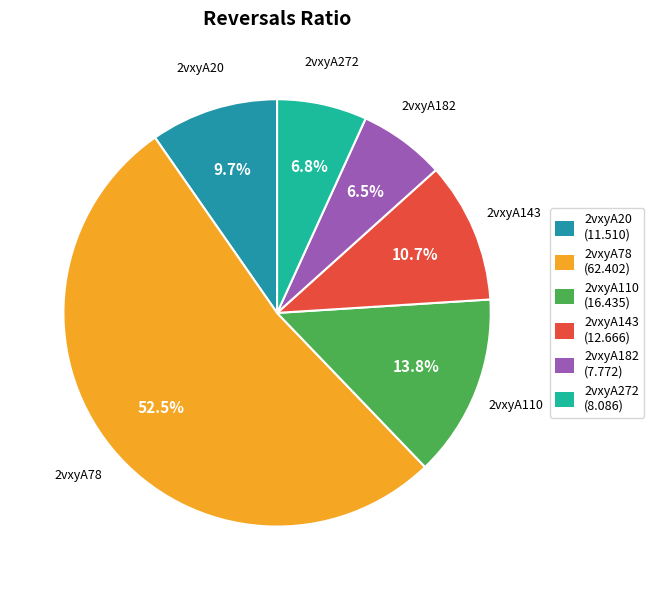

What percentage do 2vxyA272 and 2vxyA182 together represent?

13.3%